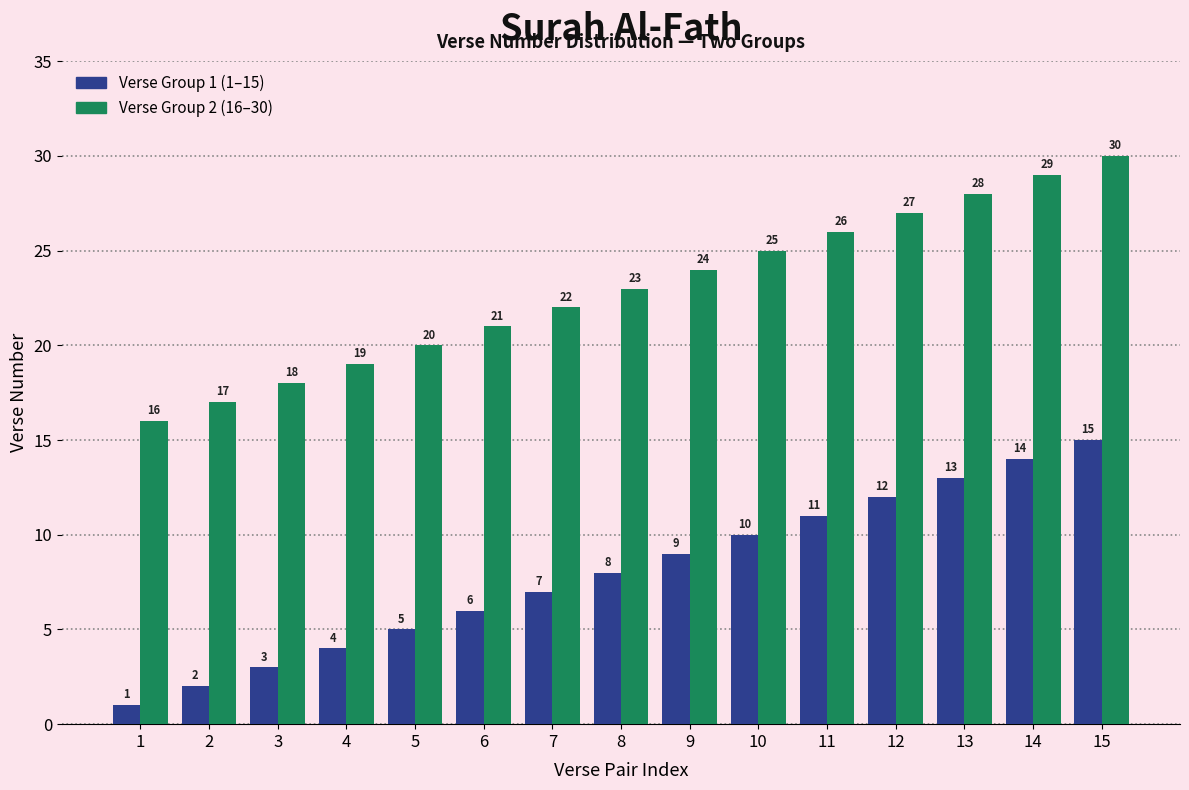

What is the difference between the Verse Group 2 (16–30) values at 9 and 7?

2